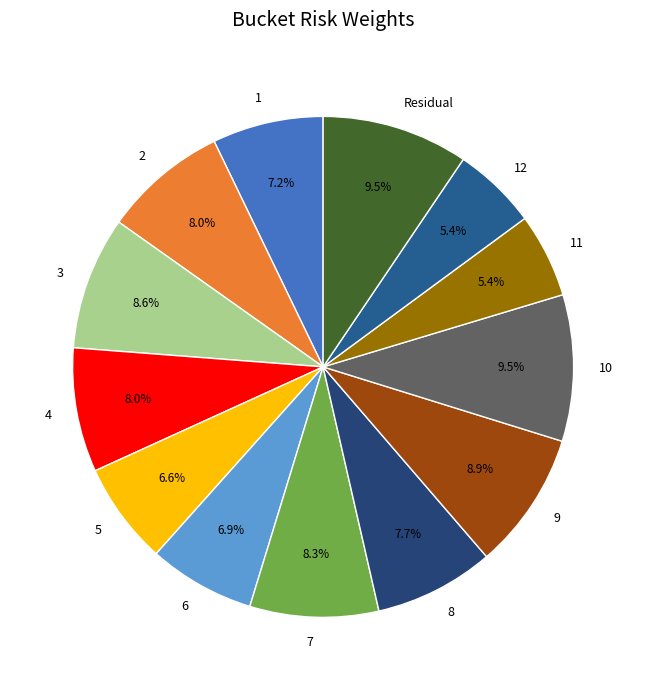

What percentage is the 7 slice, to the nearest percent?

8%